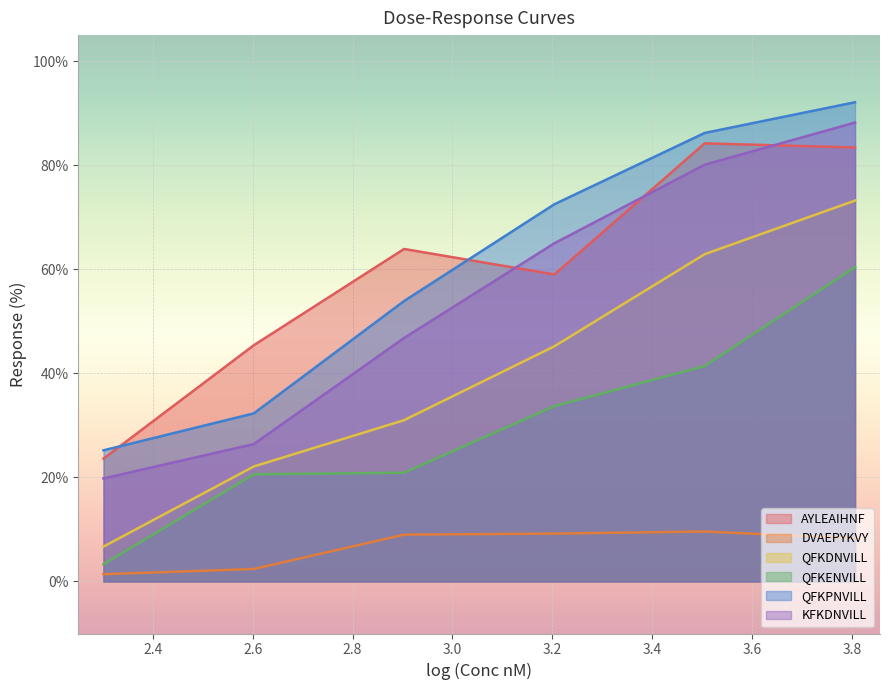

What are all the series names shown in the legend?

AYLEAIHNF, DVAEPYKVY, QFKDNVILL, QFKENVILL, QFKPNVILL, KFKDNVILL